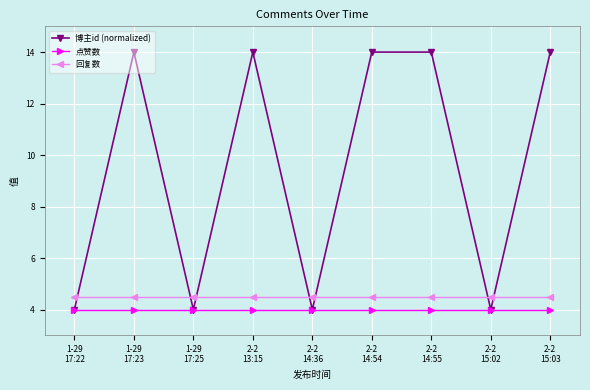

List the series in order of their peak value, lowest first.

点赞数, 回复数, 博主id (normalized)